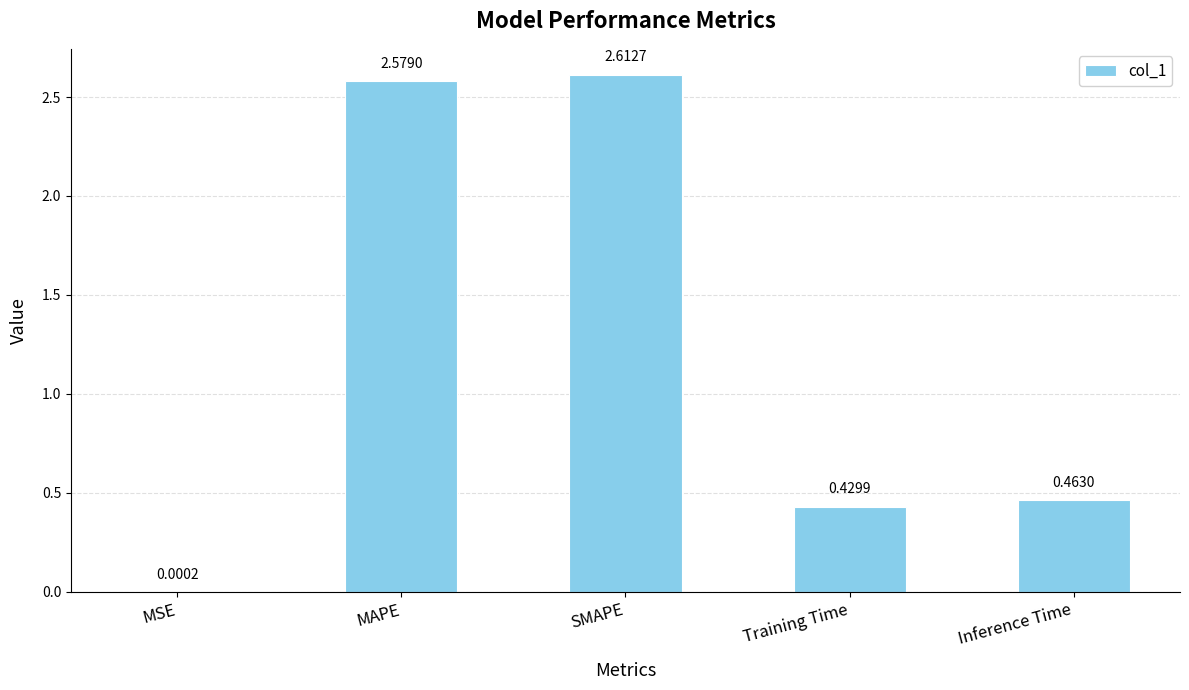

What is the change in value from MSE to SMAPE?

+2.6